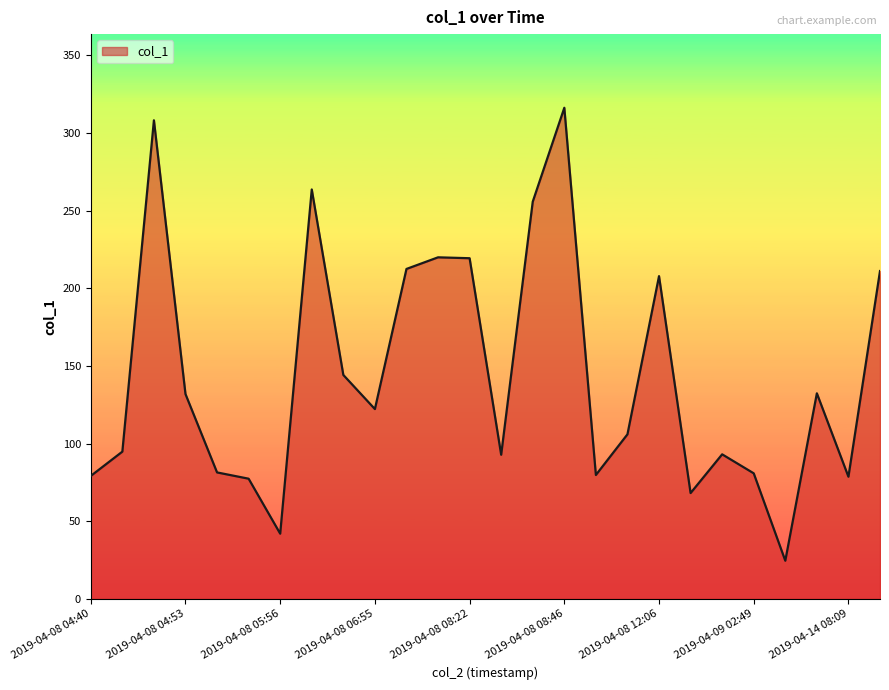

What is the smallest value displayed?

24.6